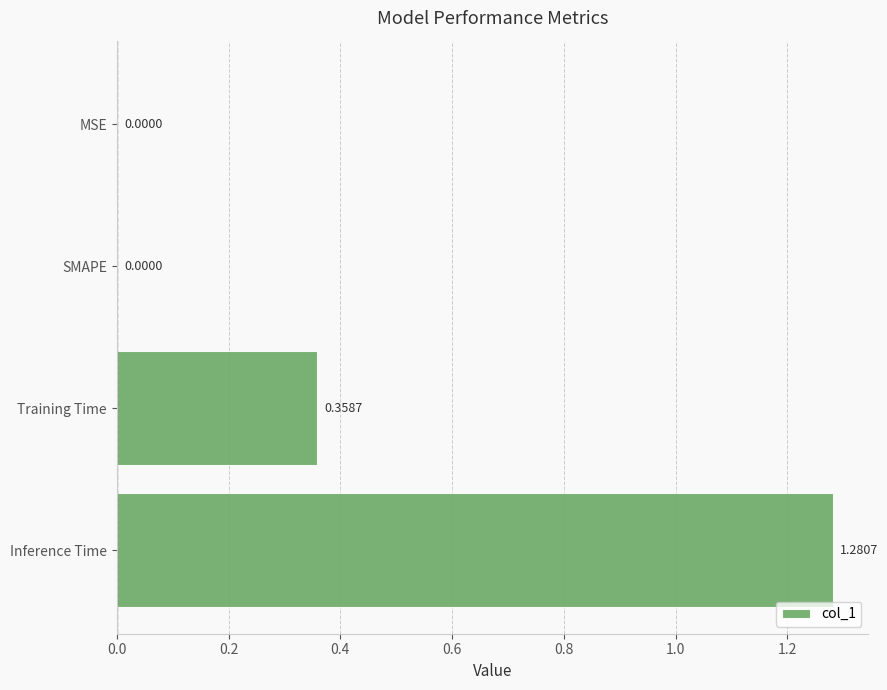

What is the change in value from SMAPE to Training Time?

+0.4